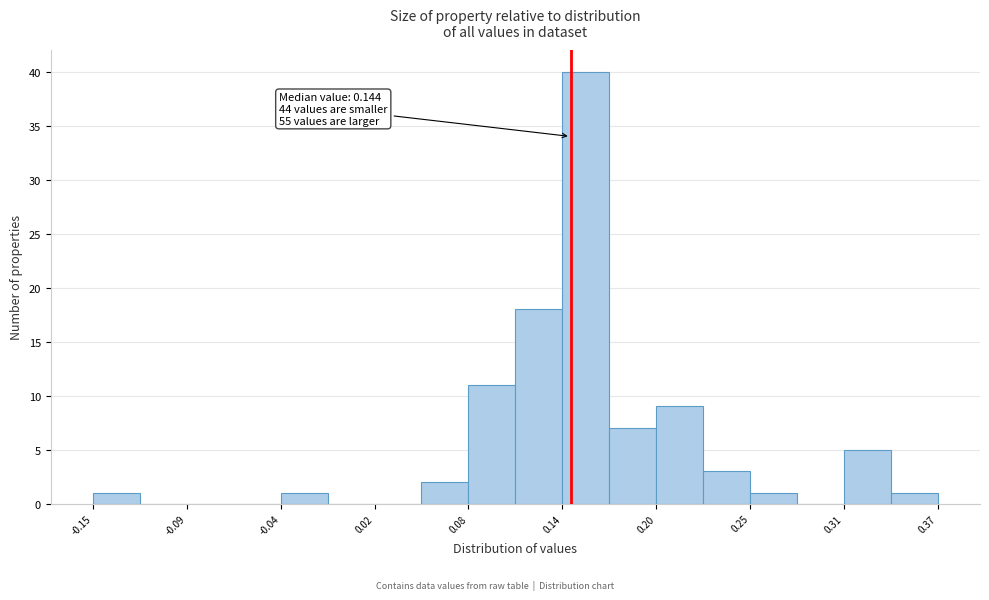

Around what value on the x-axis is the tallest bar? Give the approximate position of its centre, as read against the axis.

0.15